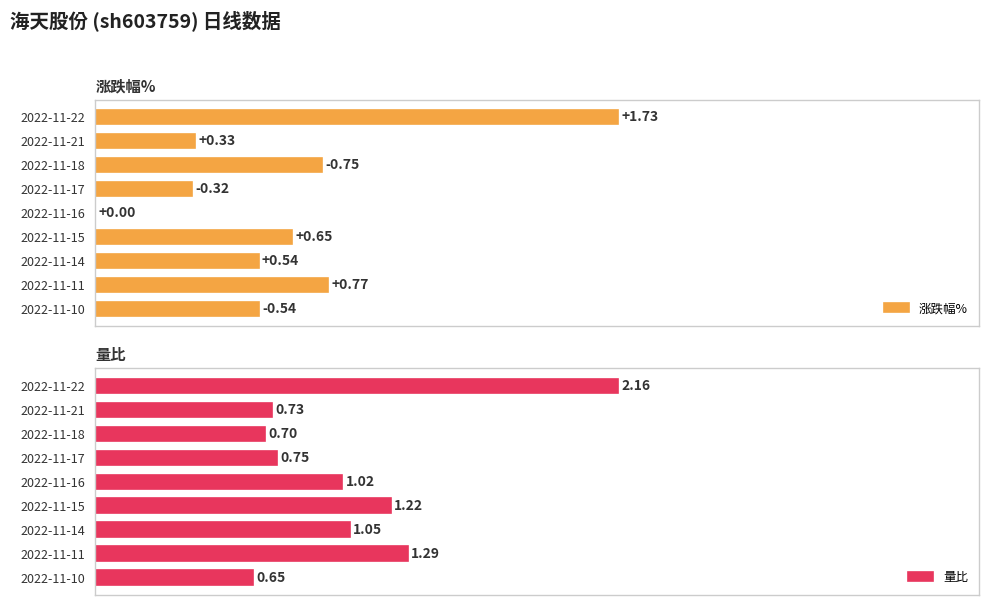

Is the value of 量比 at 2022-11-14 greater than the value of 涨跌幅% at 2022-11-16?

Yes